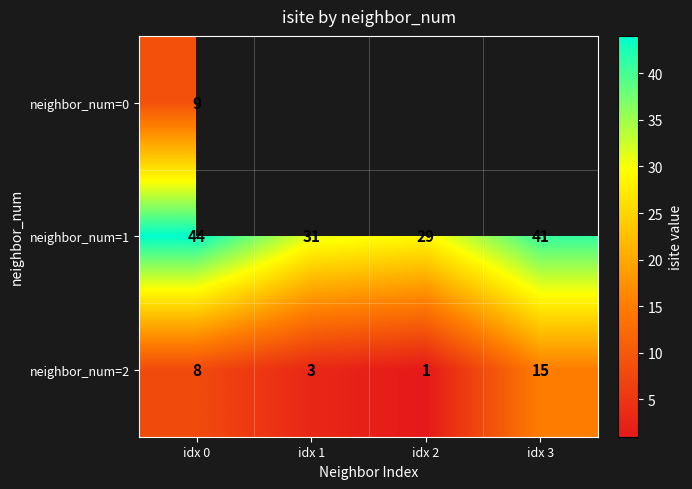

How many distinct data groups are displayed?

3